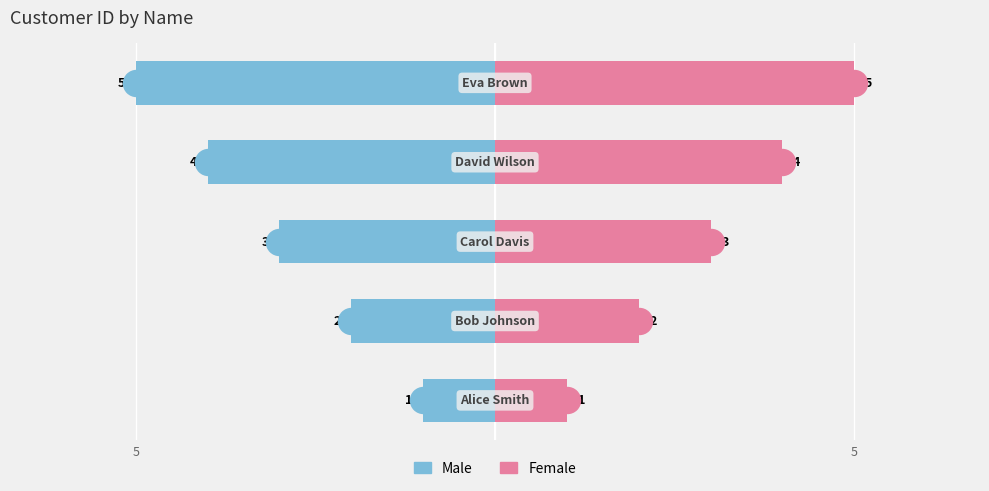

Which series has the widest spread of Y values?

Male